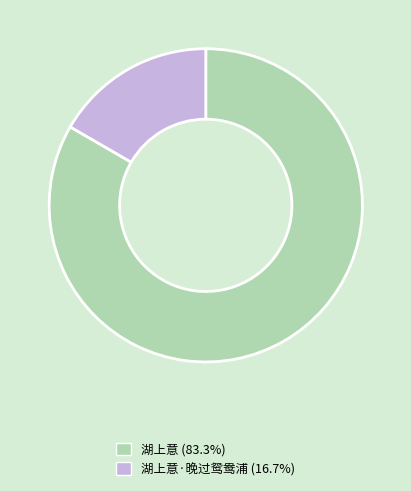

How many segments does this pie chart have?

2